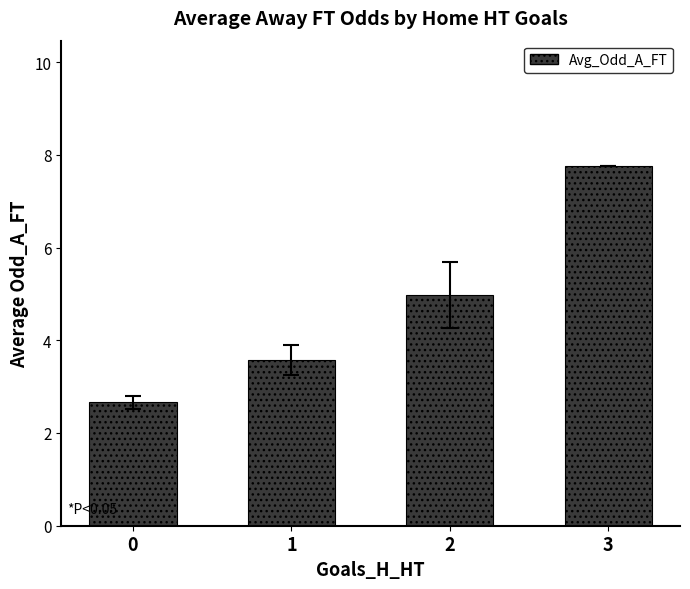

The value at 0 is 2.7. True or false?

True